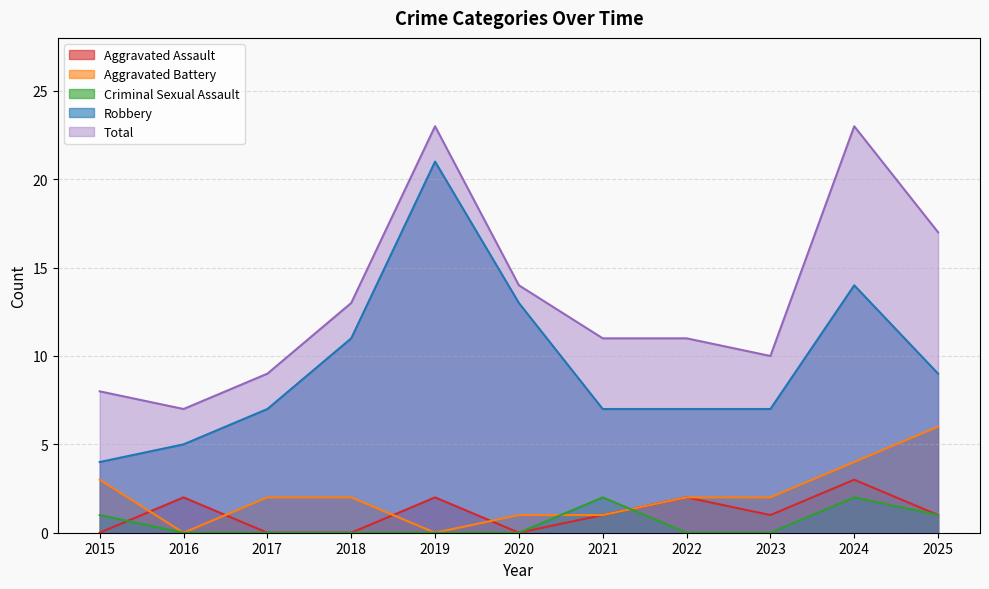

List the series in order of their peak value, highest first.

Total, Robbery, Aggravated Battery, Aggravated Assault, Criminal Sexual Assault